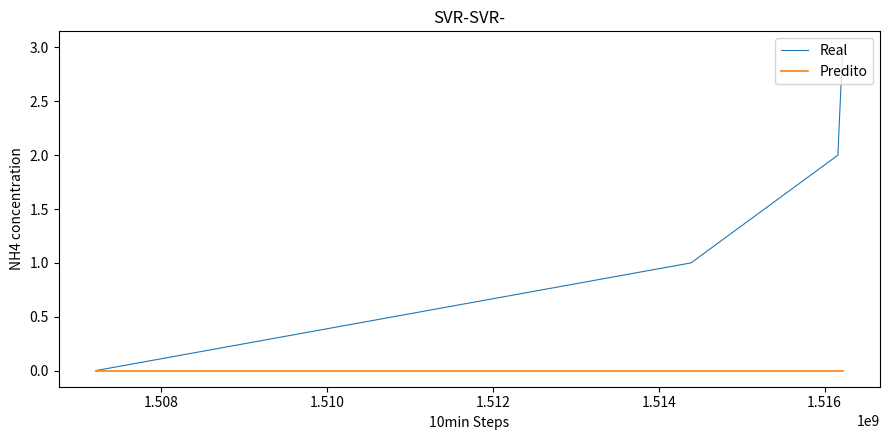

Which series has the largest total across all categories?

Real